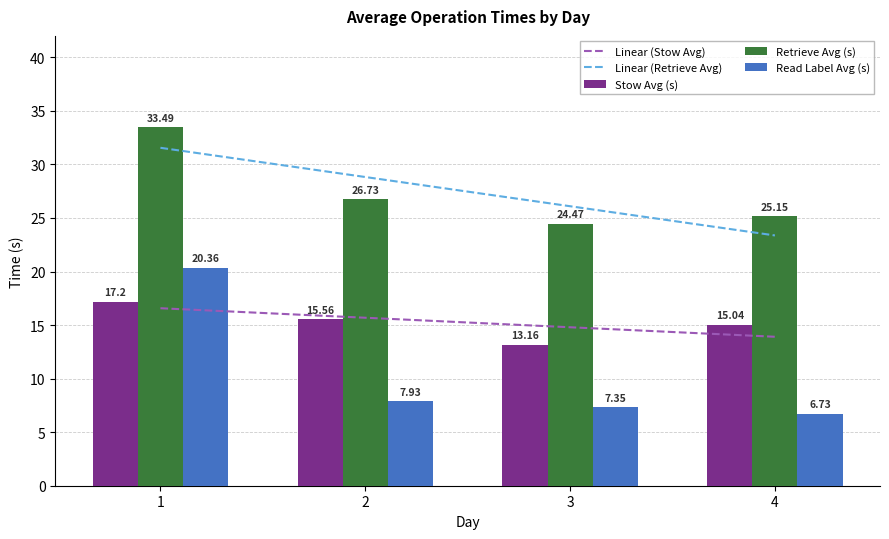

Reading right to left, extract all data points from this chart.

Linear (Stow Avg): 13.9	14.8	15.7	16.6
Linear (Retrieve Avg): 23.4	26.1	28.8	31.6
Stow Avg (s): 15.0	13.2	15.6	17.2
Retrieve Avg (s): 25.1	24.5	26.7	33.5
Read Label Avg (s): 6.7	7.3	7.9	20.4